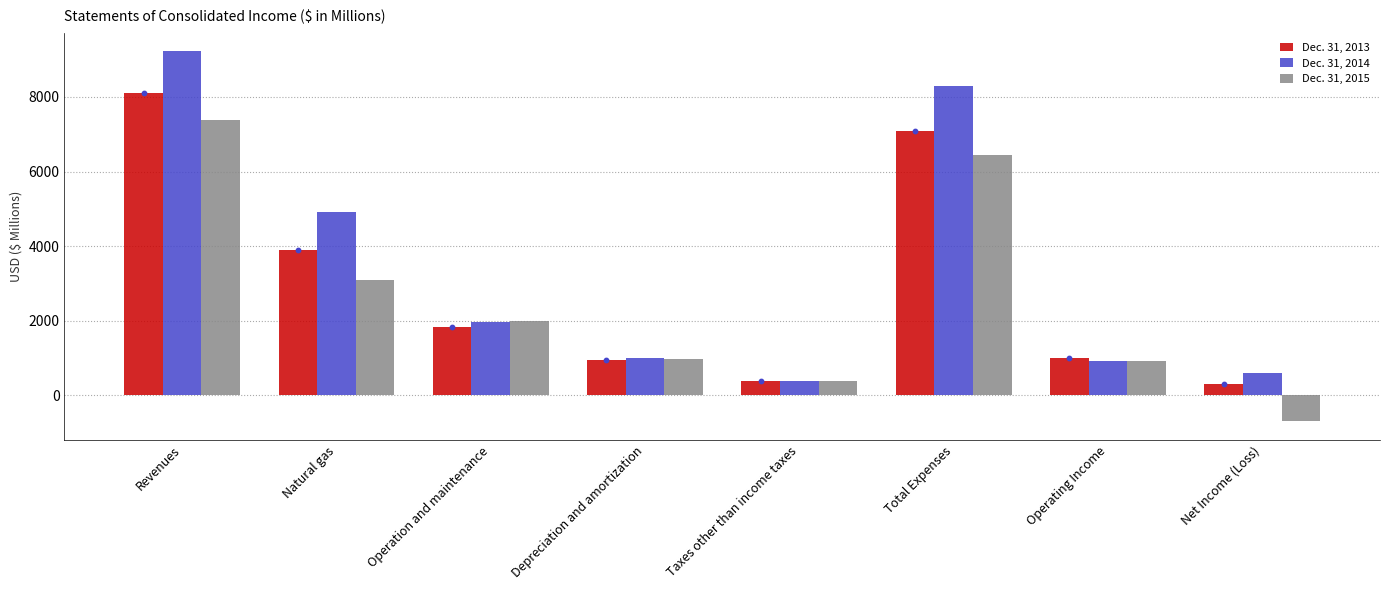

Which series reaches the maximum Y coordinate?

Dec. 31, 2014